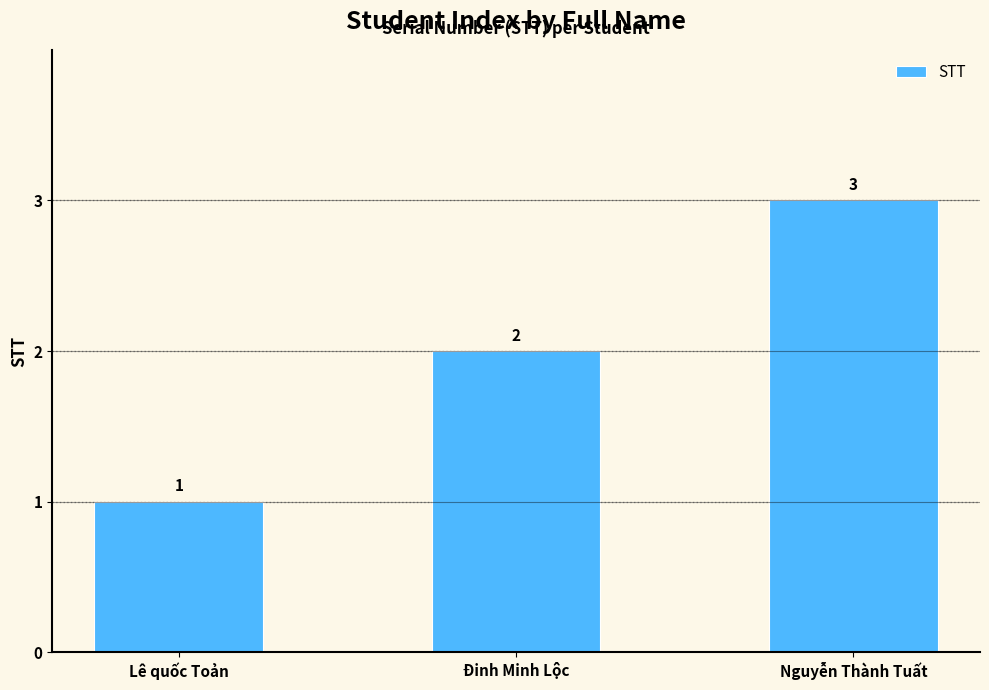

The chart shows a value of 1 at Lê quốc Toản. True or false?

True